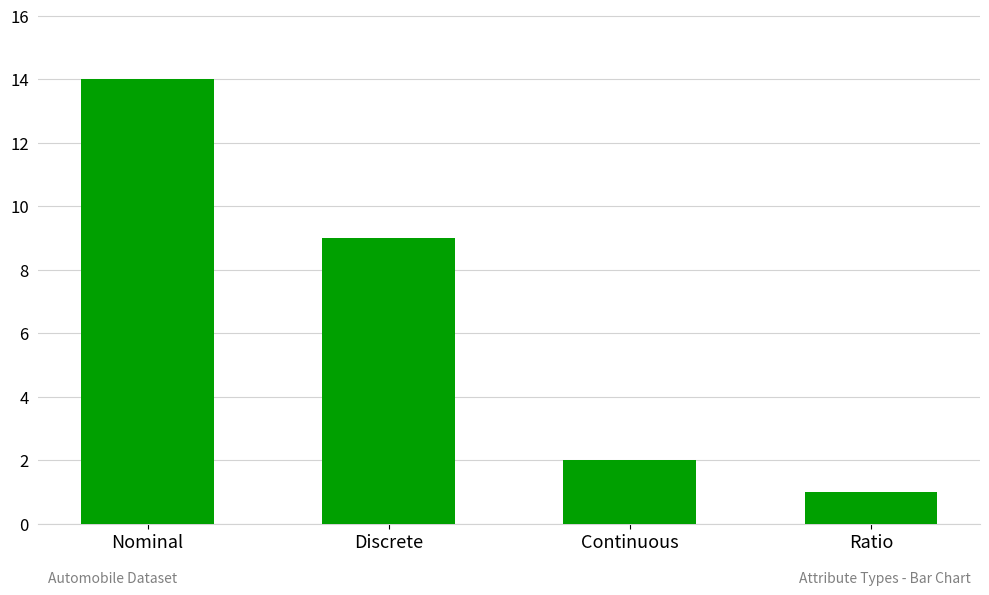

List the labels in order of value, largest first.

Nominal, Discrete, Continuous, Ratio